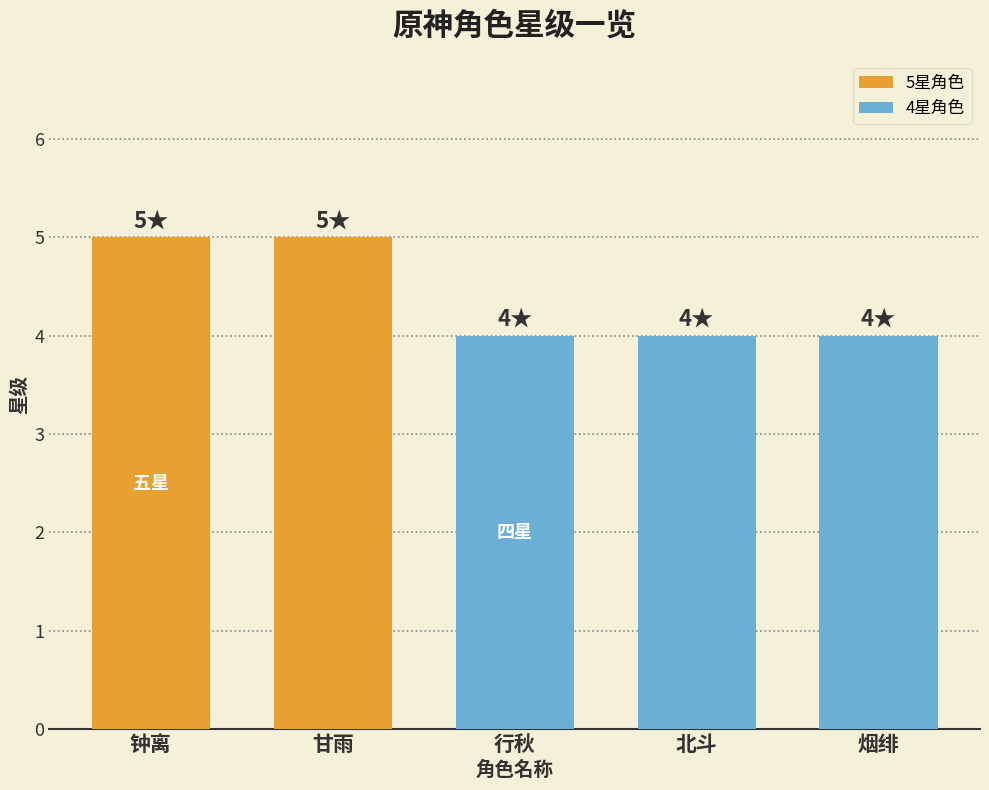

How many bars are there in total?

5